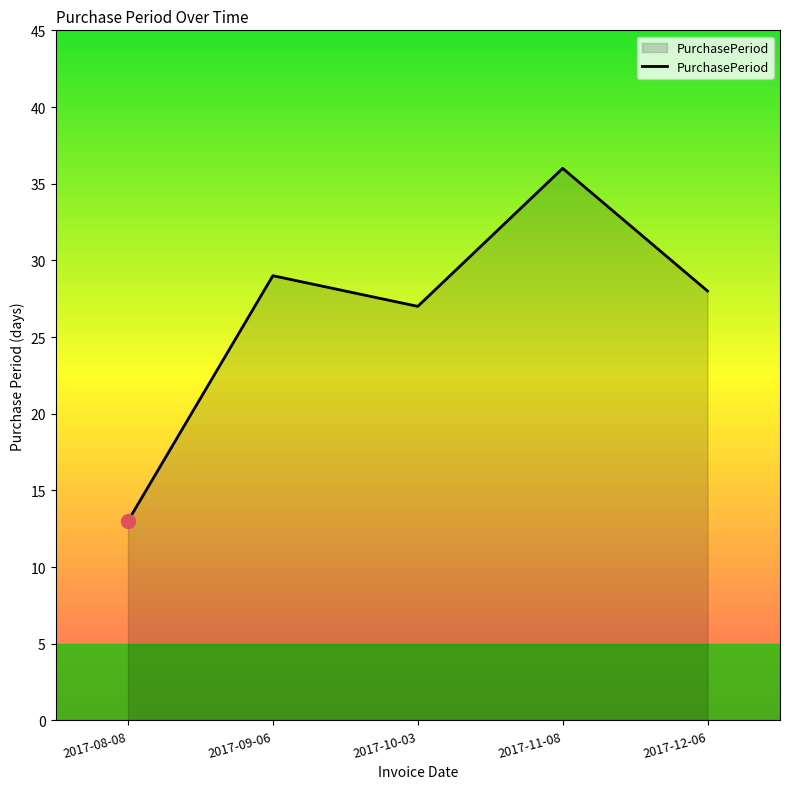

Reading left to right, transcribe all the data shown in this chart.

2017-08-08=13	2017-09-06=29	2017-10-03=27	2017-11-08=36	2017-12-06=28